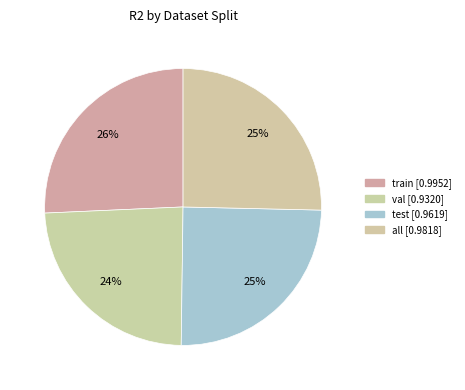

What is the smallest slice in the pie chart?

val